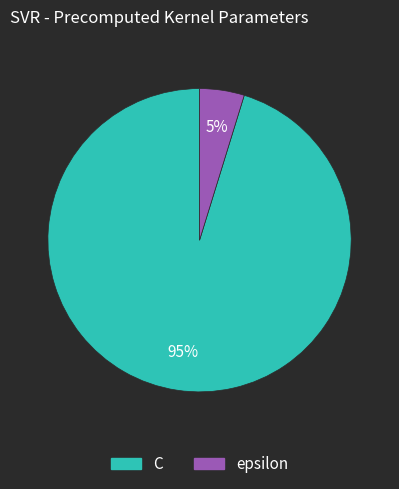

Which has a higher value, C or epsilon?

C